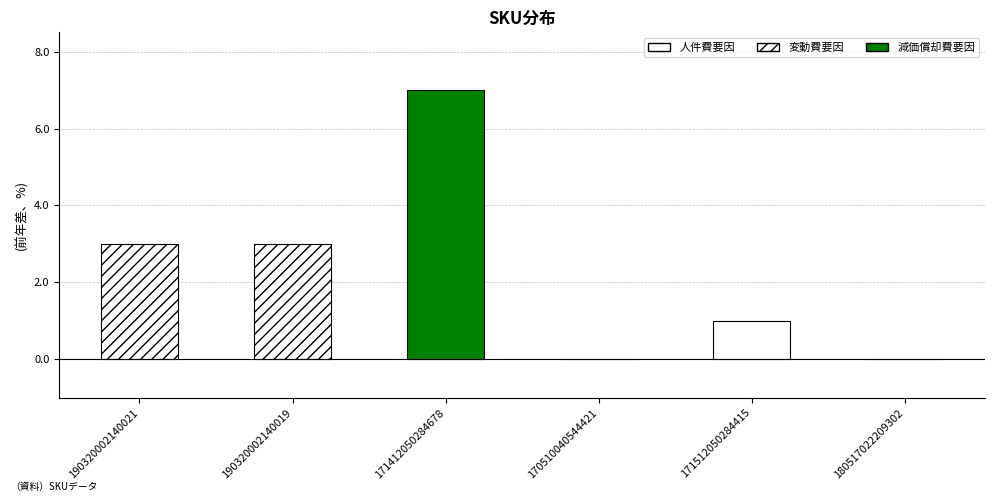

What is the change in value from 171412050284678 to 170510040544421?

-7